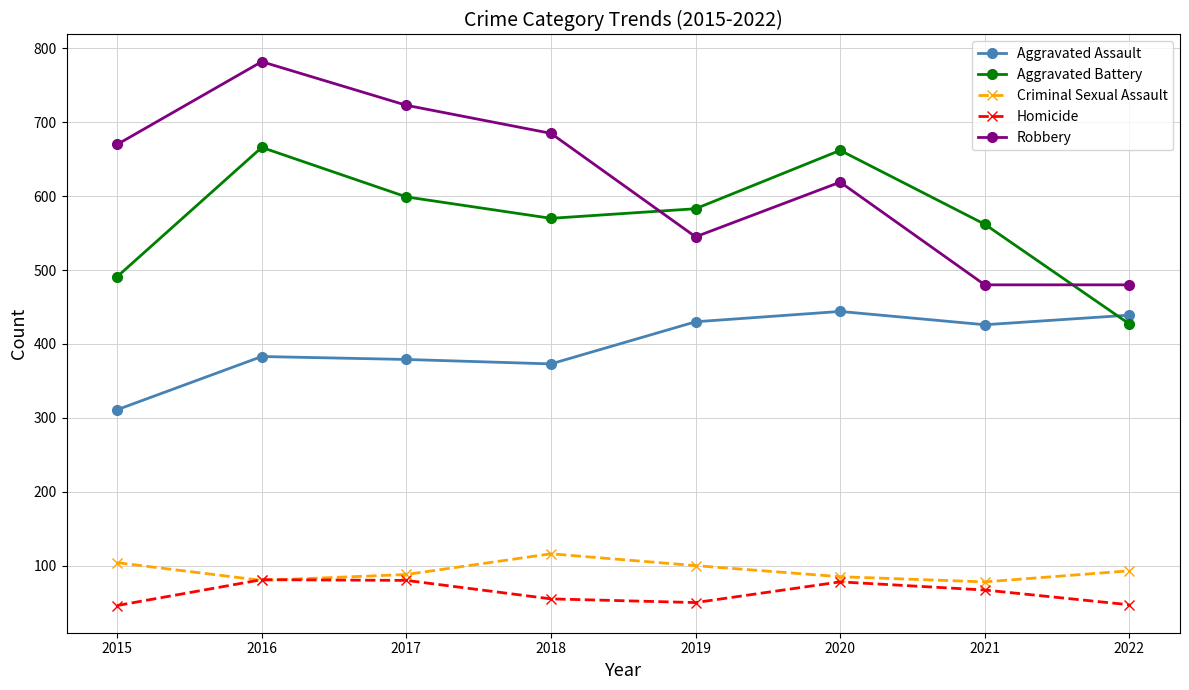

Which series ends up on top after the final intersection of Homicide and Criminal Sexual Assault?

Criminal Sexual Assault